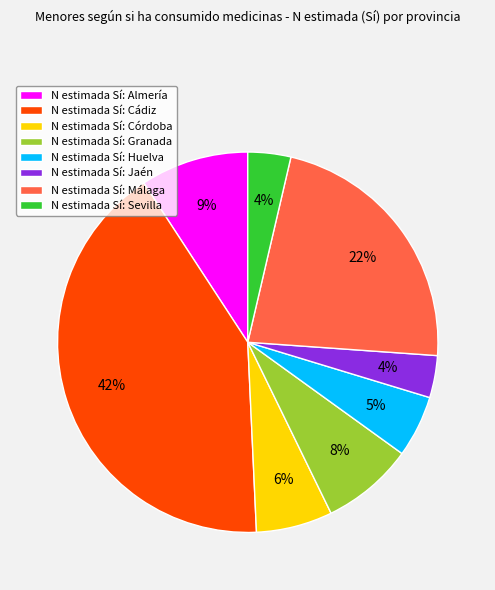

To the nearest percent, what is the average slice percentage?

12%